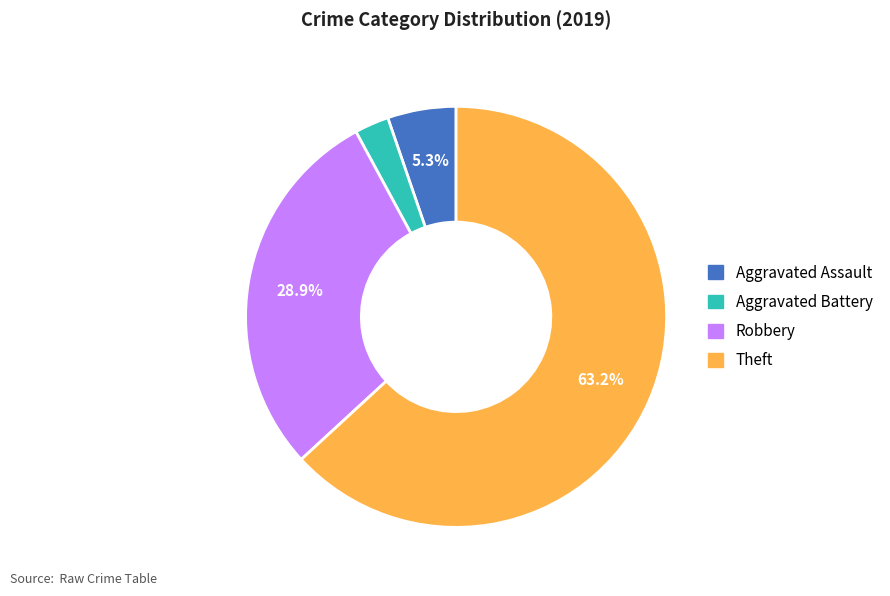

Count the number of slices in the pie.

4